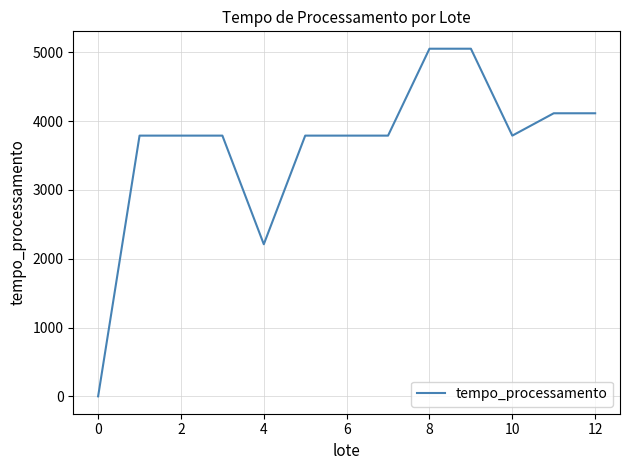

How many values are below 3789?

2